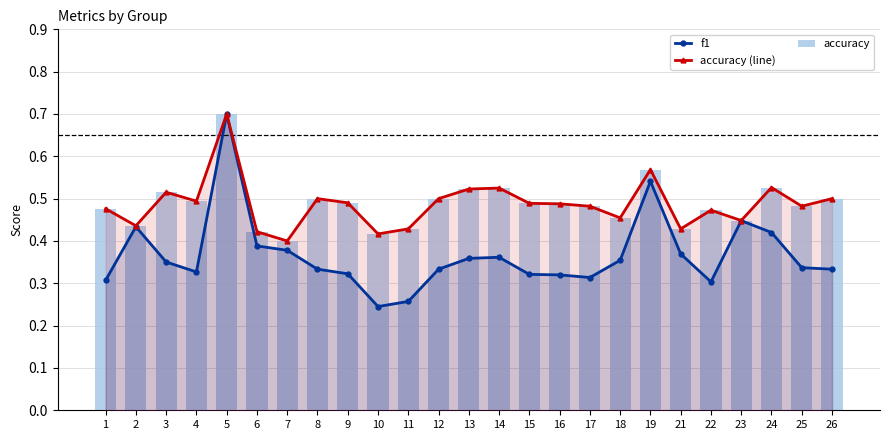

Is it true that f1 equals 0.7 at 5?

True